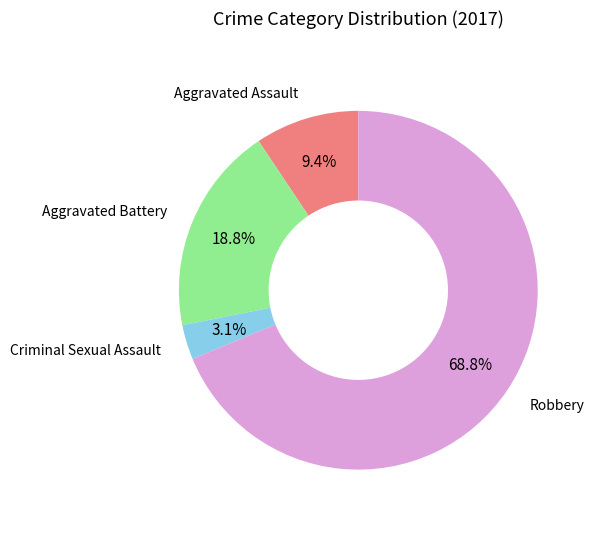

To the nearest percent, what portion does Aggravated Assault represent?

9%